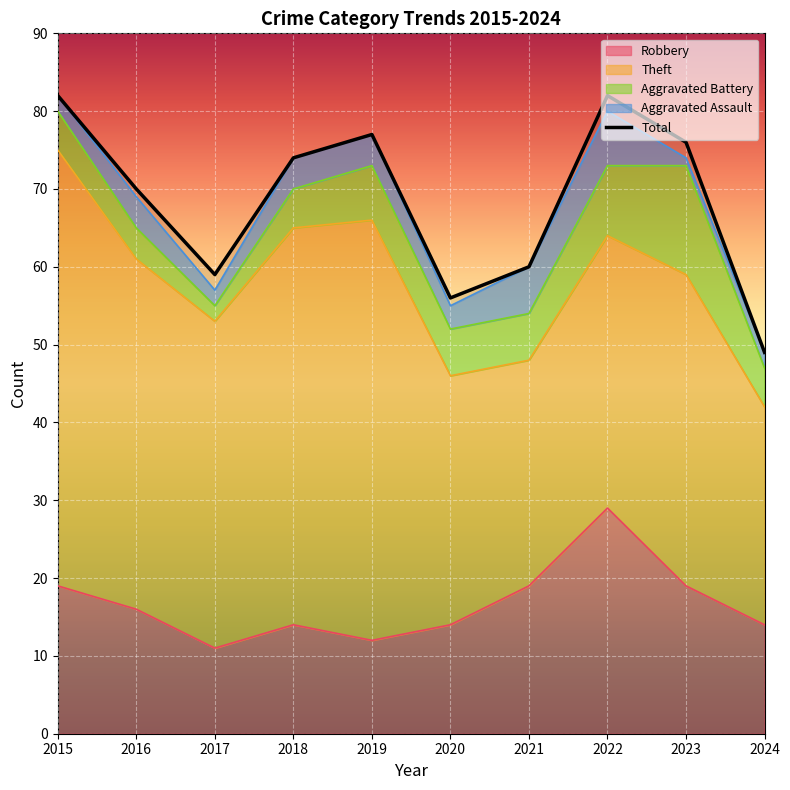

What is the sum of the Aggravated Battery values at 2023 and 2017?

16